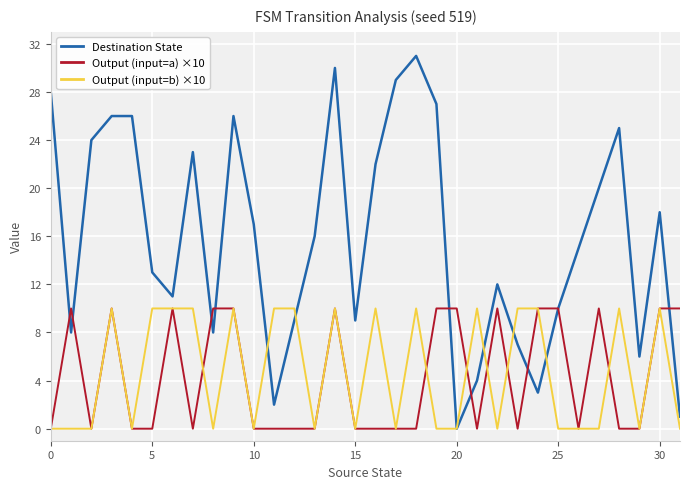

What is the maximum value shown in the chart?

31